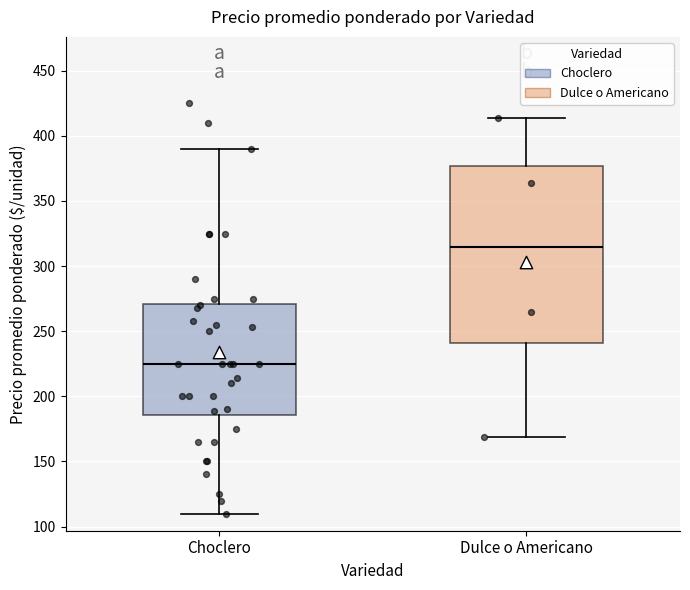

Which box is the tallest, from its lower edge to its upper edge?

Dulce o Americano